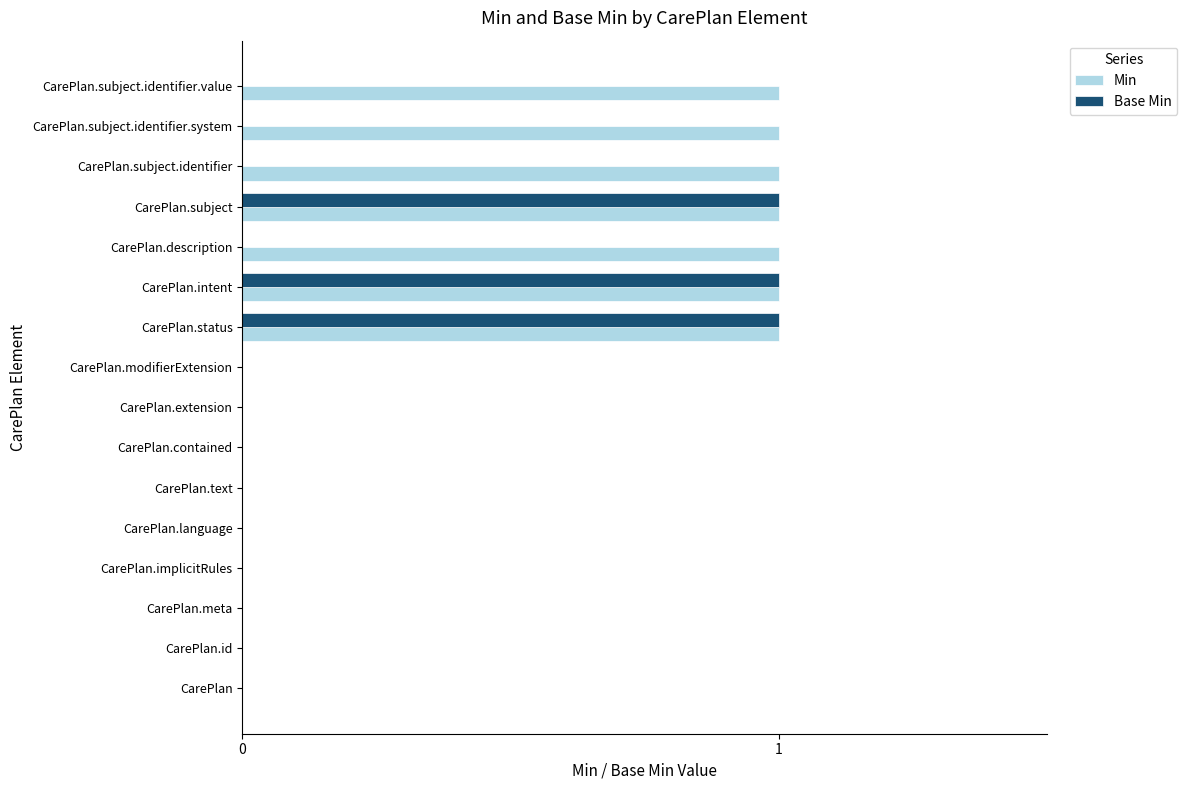

Between CarePlan.extension and CarePlan.subject.identifier.value, which series saw the biggest shift?

Min